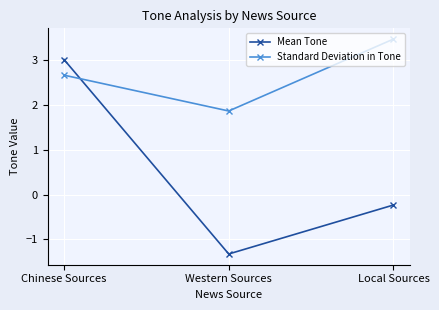

How many categories are shown in the chart?

3